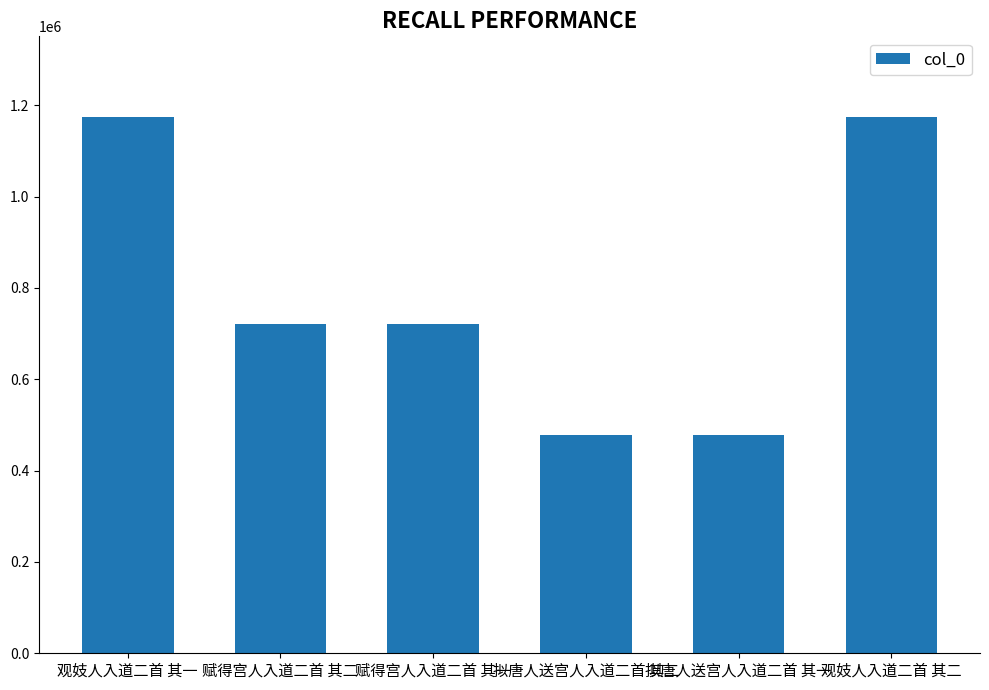

What is the greatest value displayed?

1174938